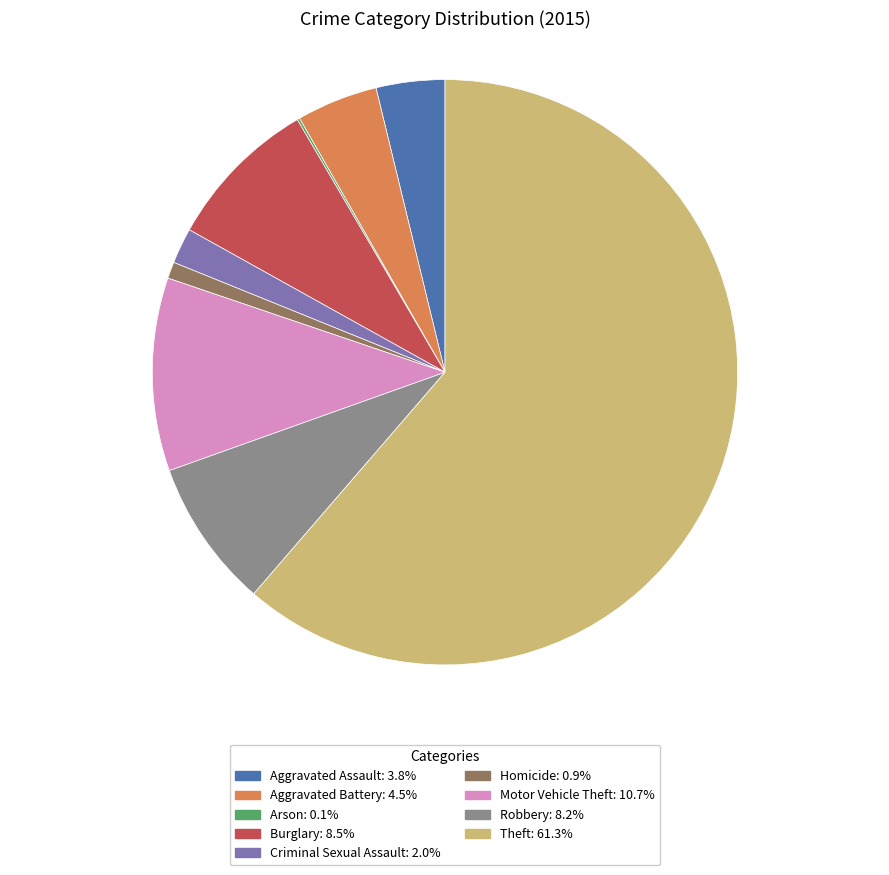

Is the sum of Criminal Sexual Assault and Theft greater than half?

Yes